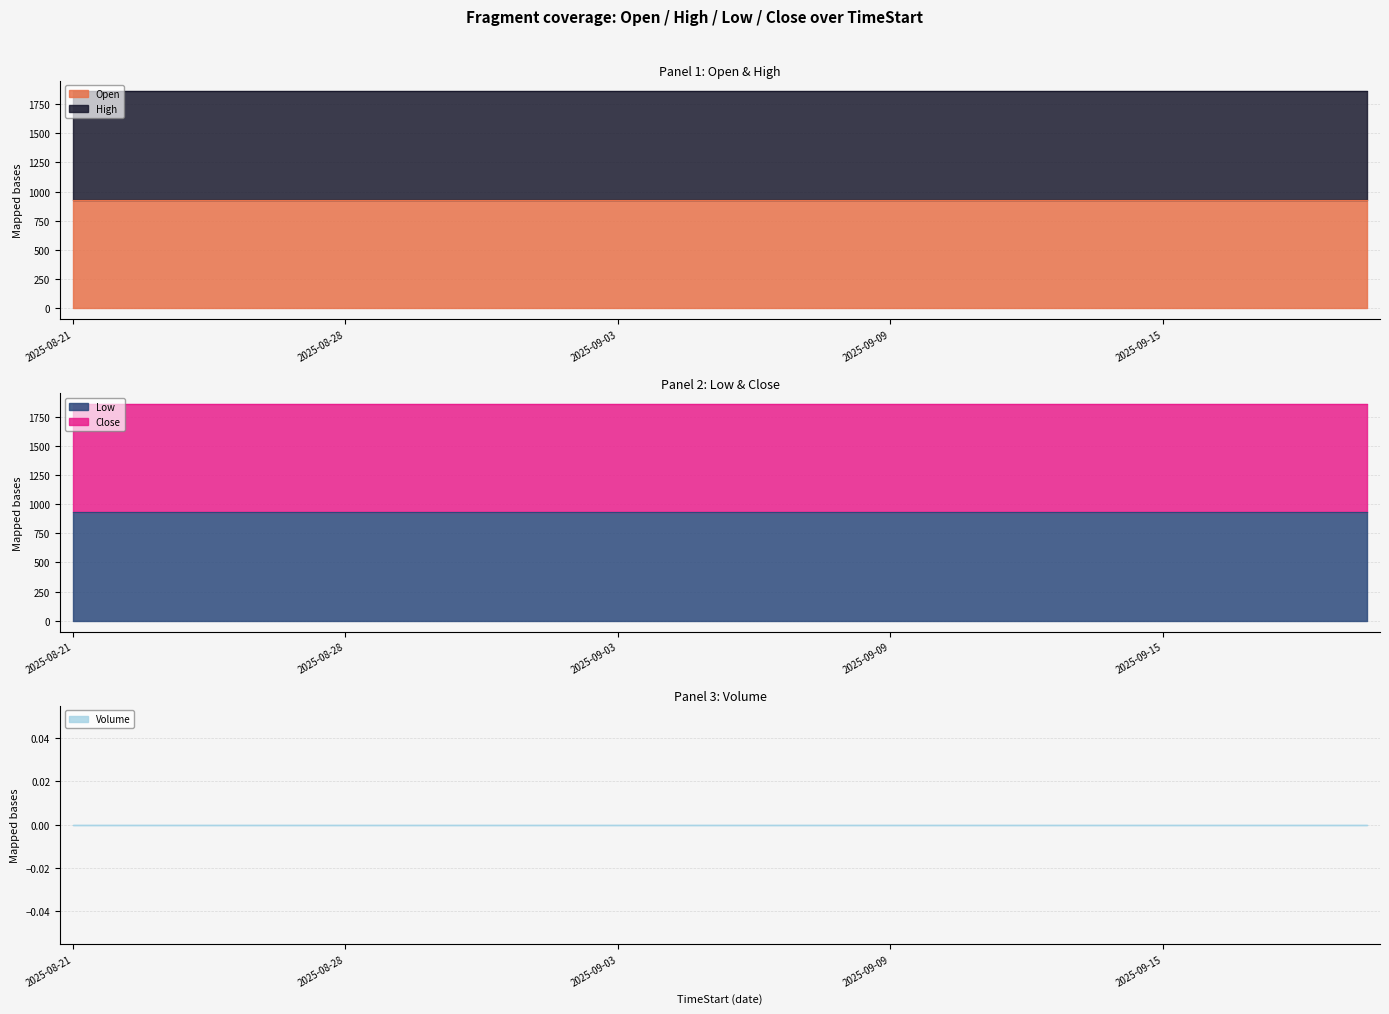

How many lines are shown in the chart?

5